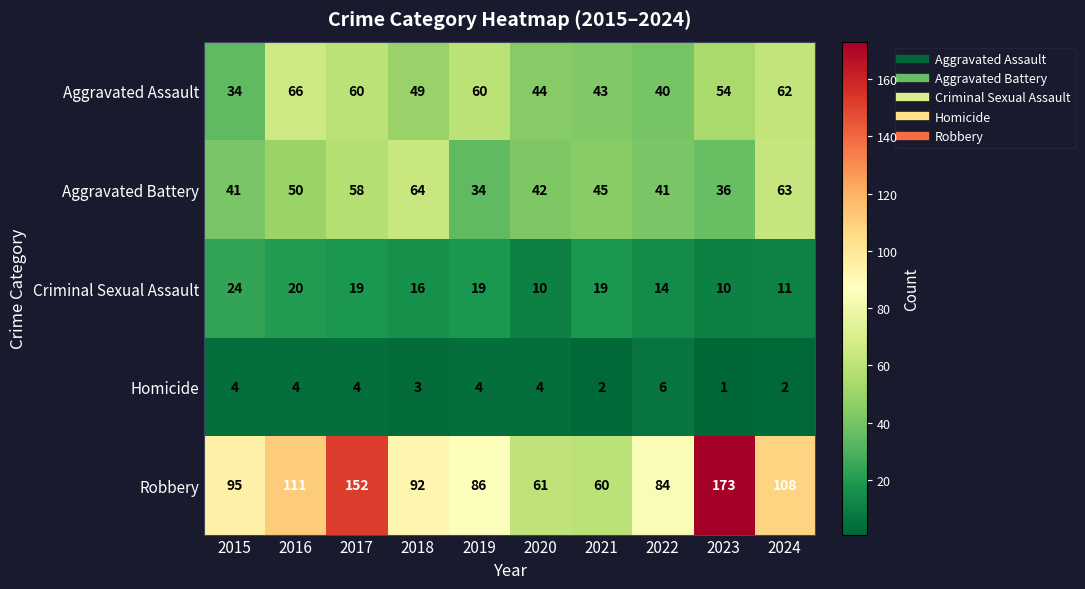

What is the difference between the highest and lowest values at 2021?

58